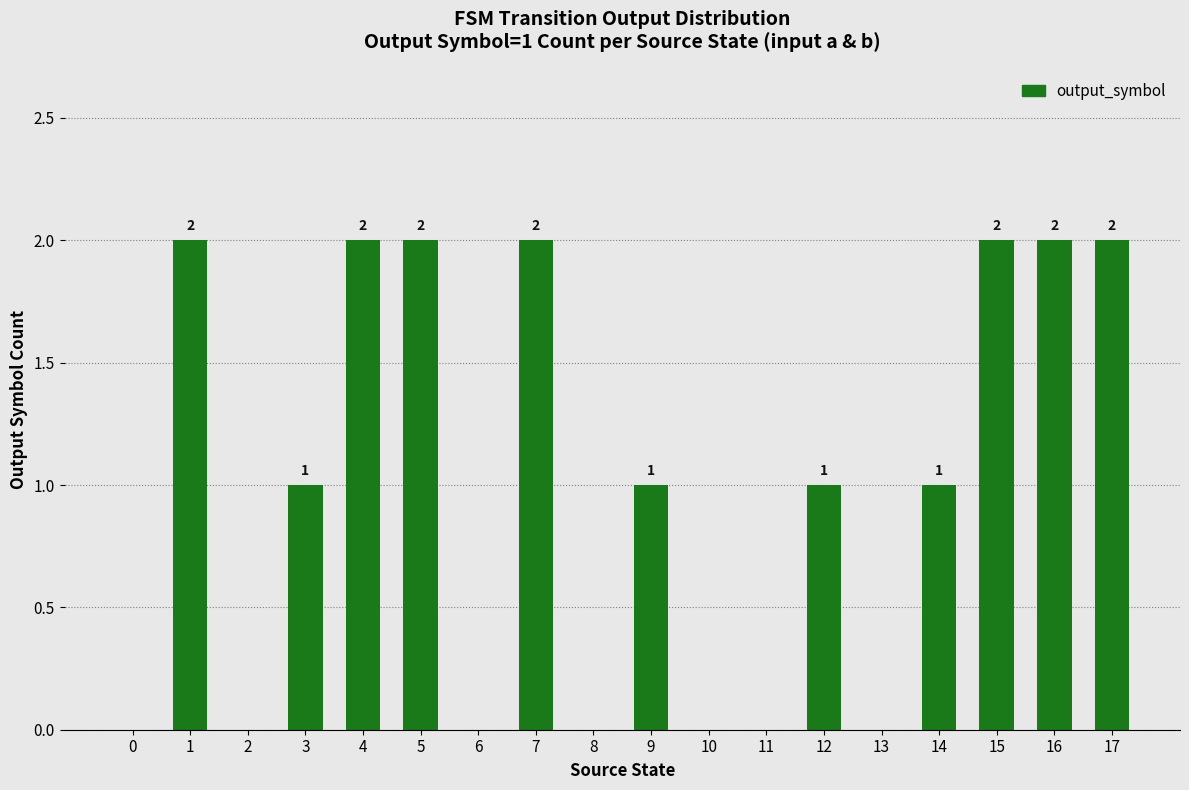

Approximately how many times larger is the value at 1 compared to 5?

1.0